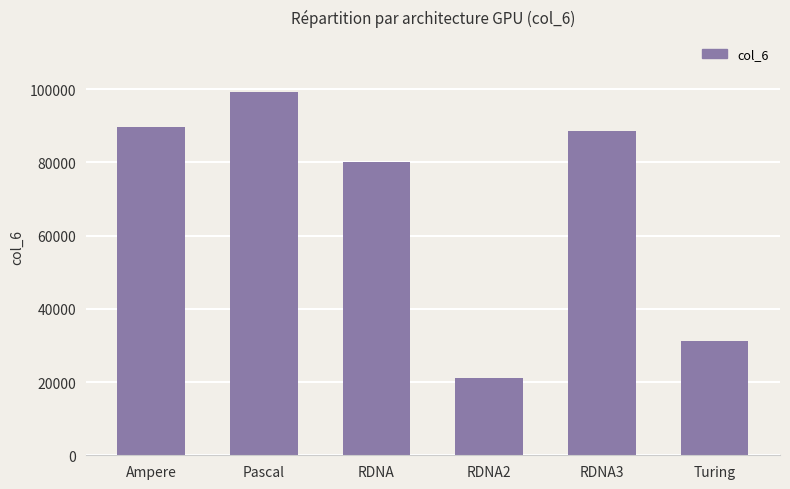

Does the chart contain stacked bars?

No